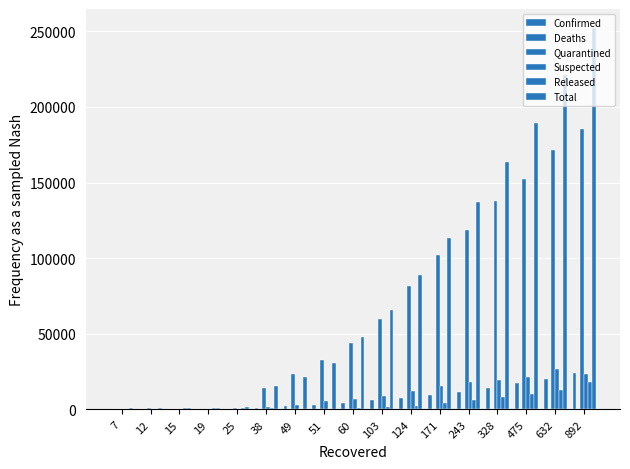

What is the difference between the maximum and second lowest values in the Suspected series?

26630